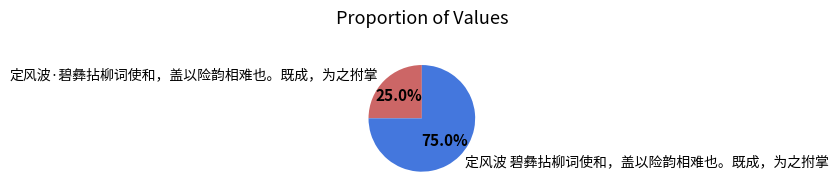

How many slices are in this pie chart?

2